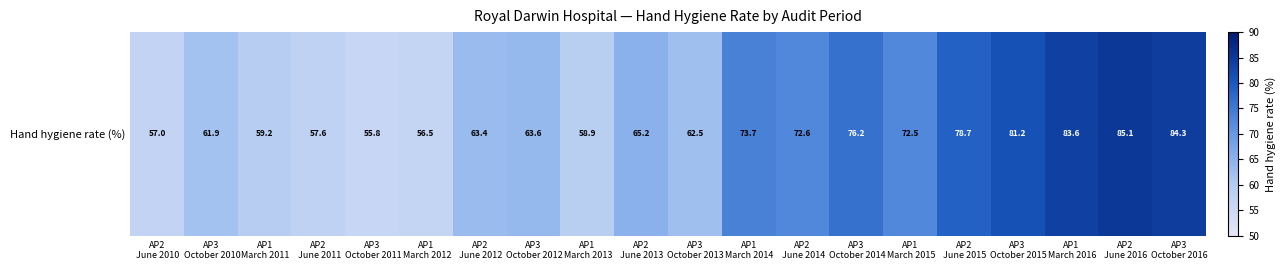

Reading left to right, what are all the values shown in this chart?

57.0	61.9	59.2	57.6	55.8	56.5	63.4	63.6	58.9	65.2	62.5	73.7	72.6	76.2	72.5	78.7	81.2	83.6	85.1	84.3